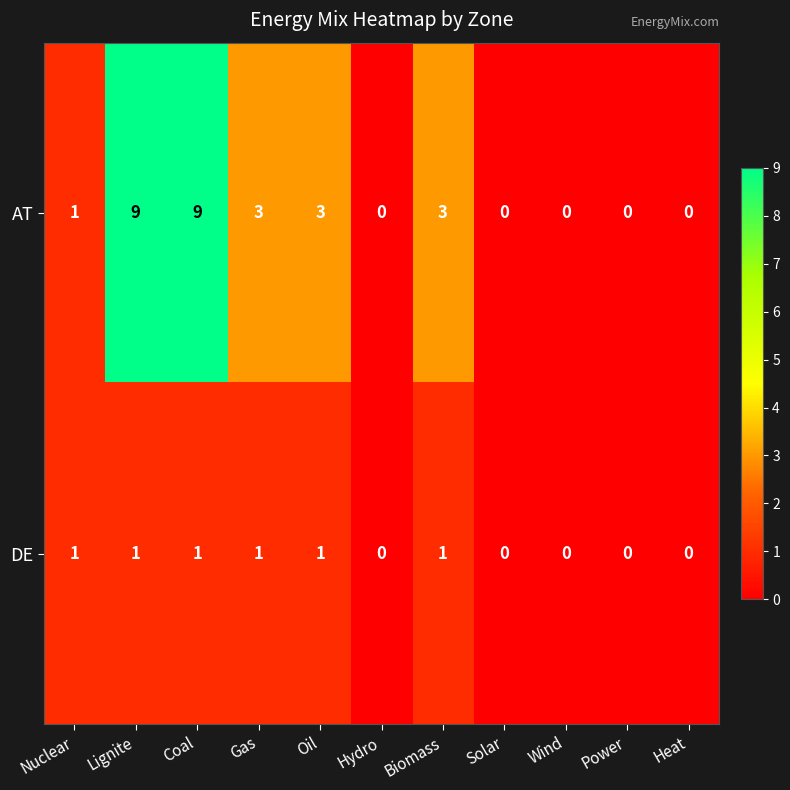

What is the average value of the AT series?

3